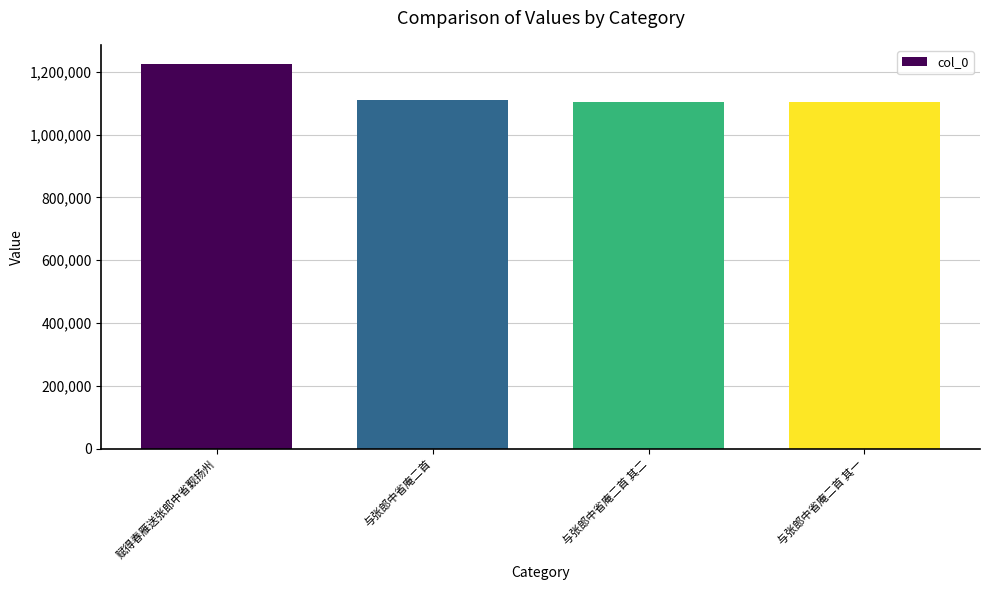

What is the smallest value displayed?

1102077